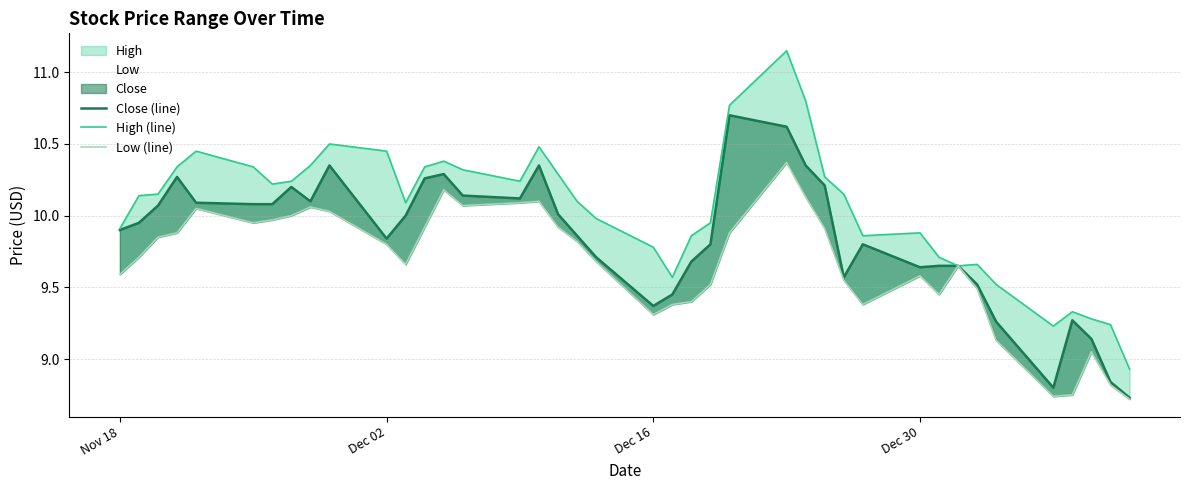

Read the Close (line) value at 24.

10.7